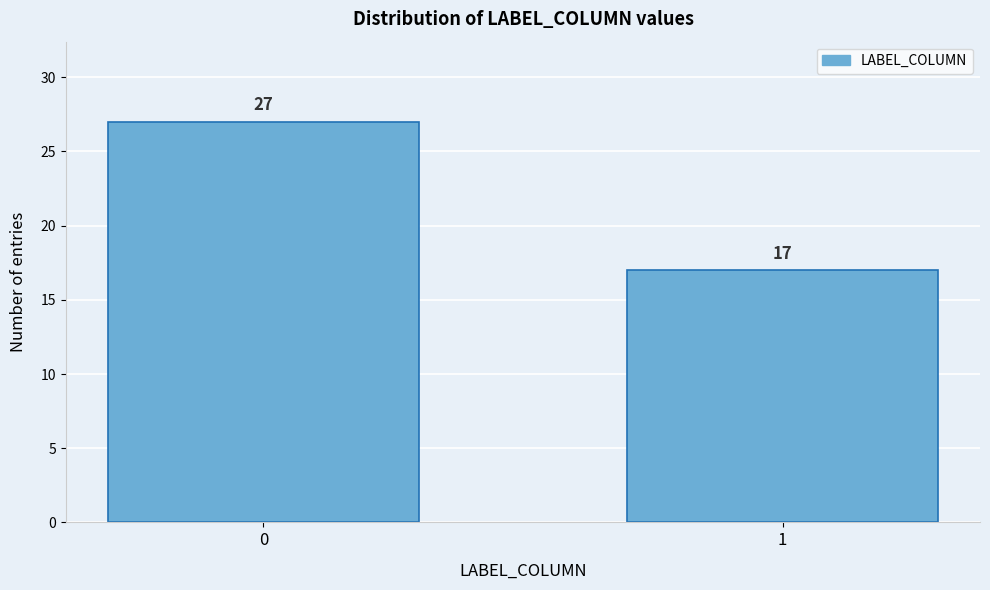

Reading left to right, transcribe all the data shown in this chart.

0=27	1=17